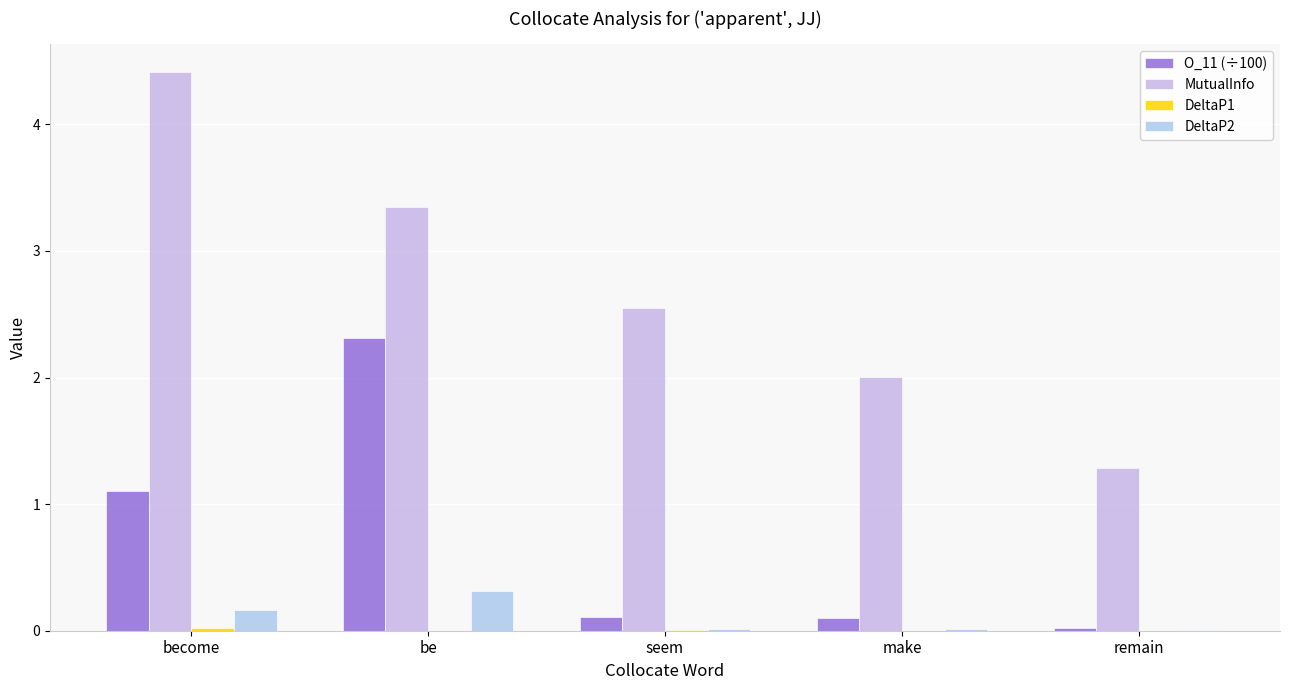

Where is MutualInfo nearest to the value 2?

make